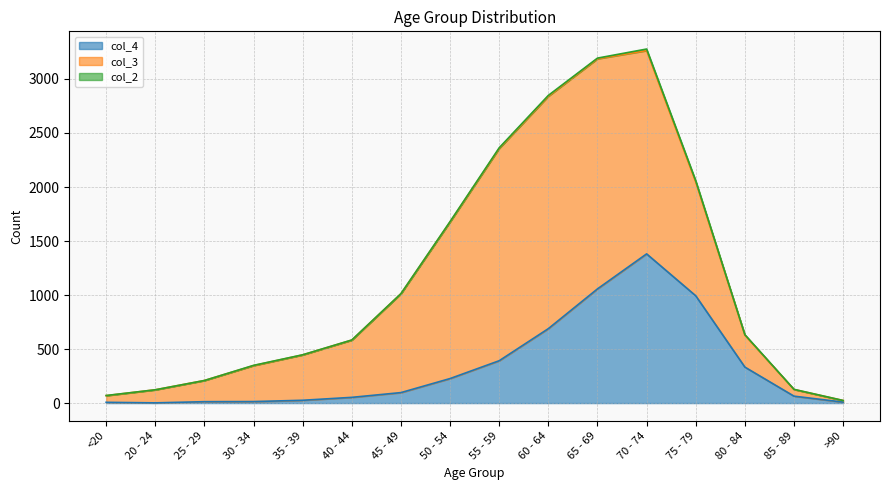

True or false: col_4 and col_2 cross at least once.

False